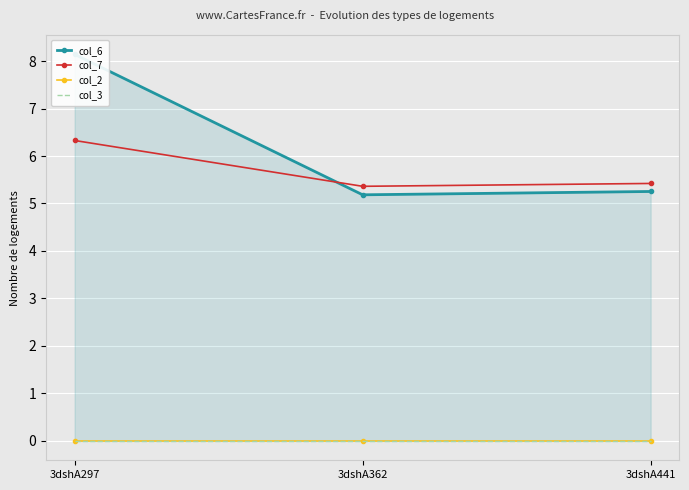

Which category has the highest value in the col_6 series?

3dshA297